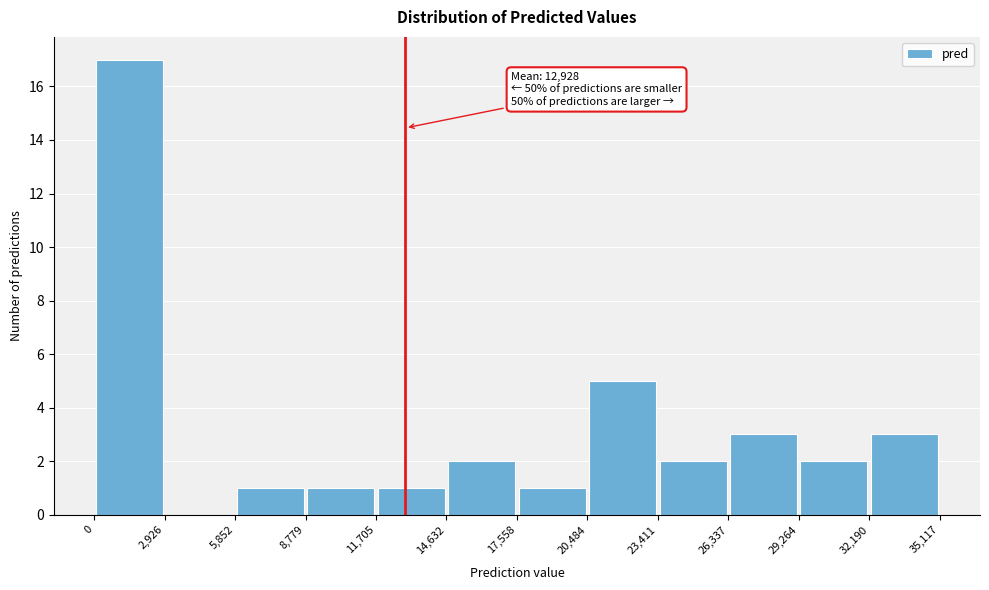

Over which range of the x-axis is the bar tallest?

0 to 2,926